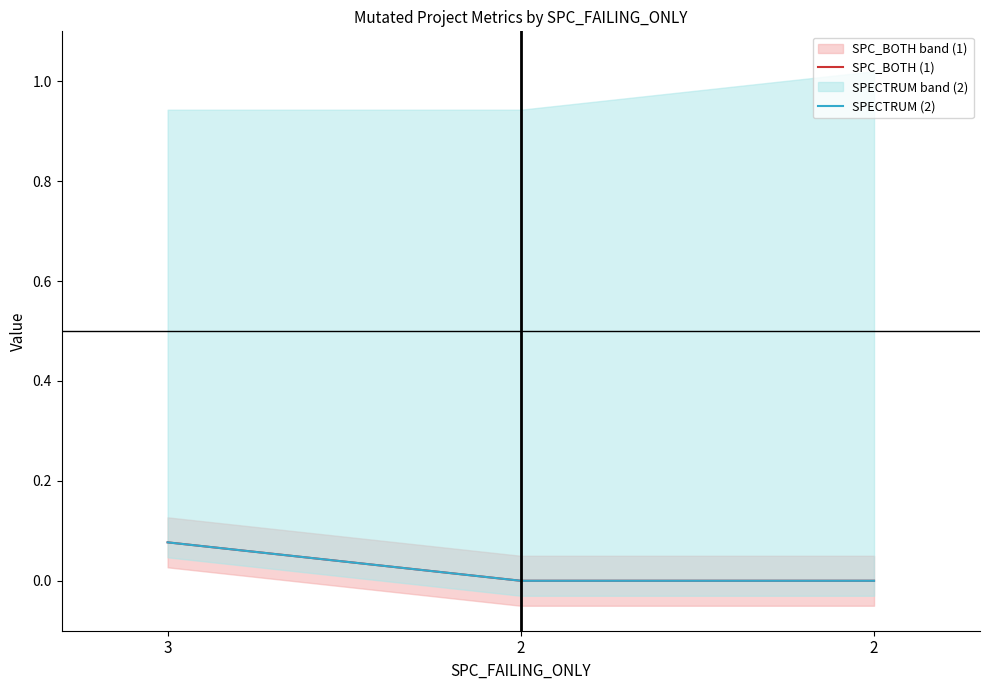

Reading left to right, transcribe all the data shown in this chart.

SPC_BOTH (1): 3=0.1	2=0.0	2=0.0
SPECTRUM (2): 3=0.1	2=0.0	2=0.0